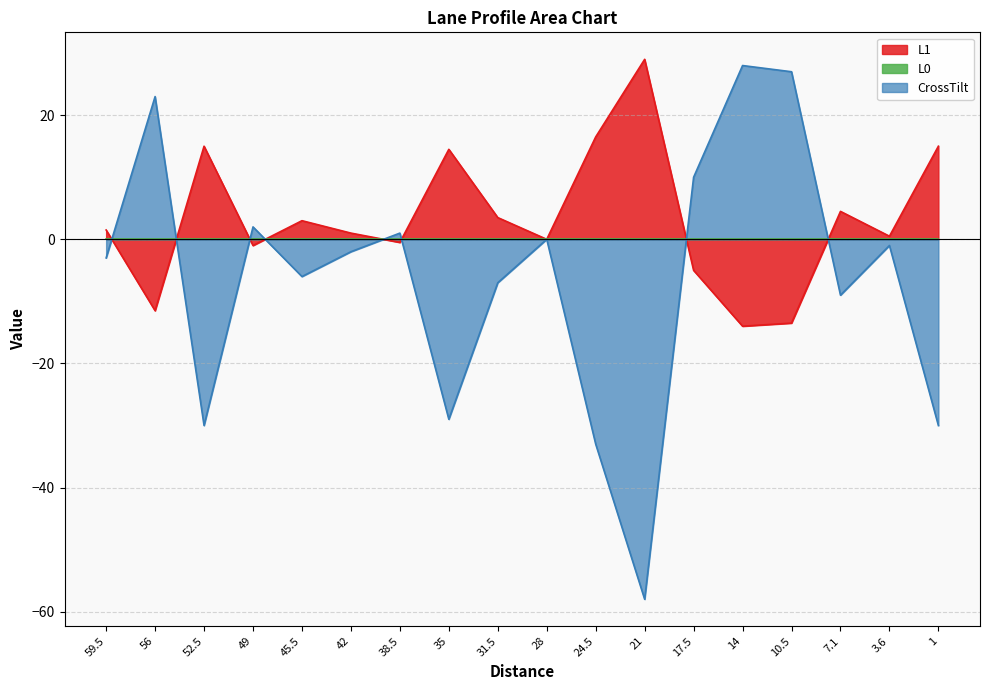

What is the difference between the maximum and minimum values in the CrossTilt series?

86.0